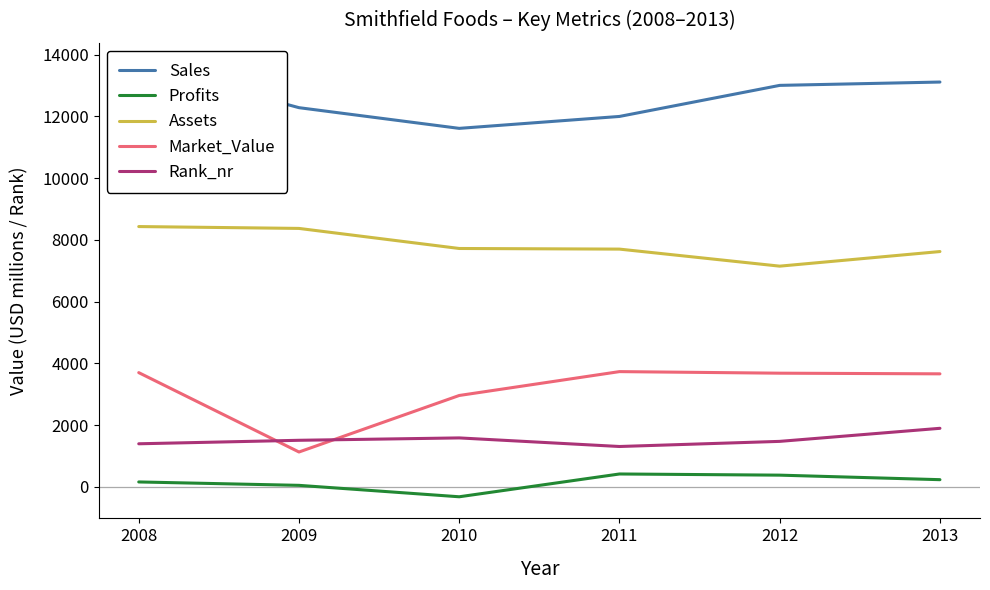

In Rank_nr, how many points are higher than both neighbors (excluding endpoints)?

1